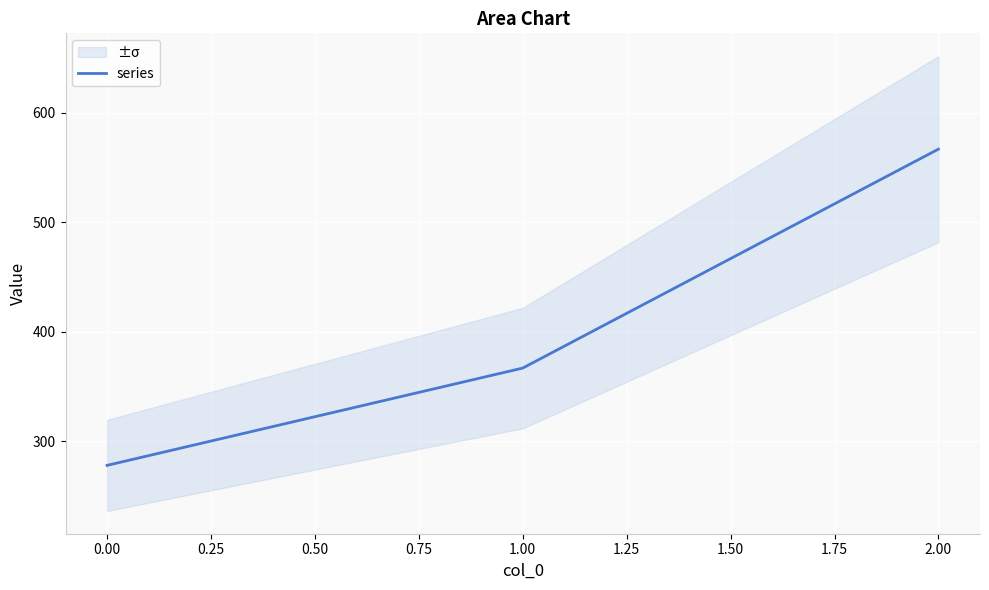

Rank the categories by series value from lowest to highest.

0.00, 1.00, 2.00